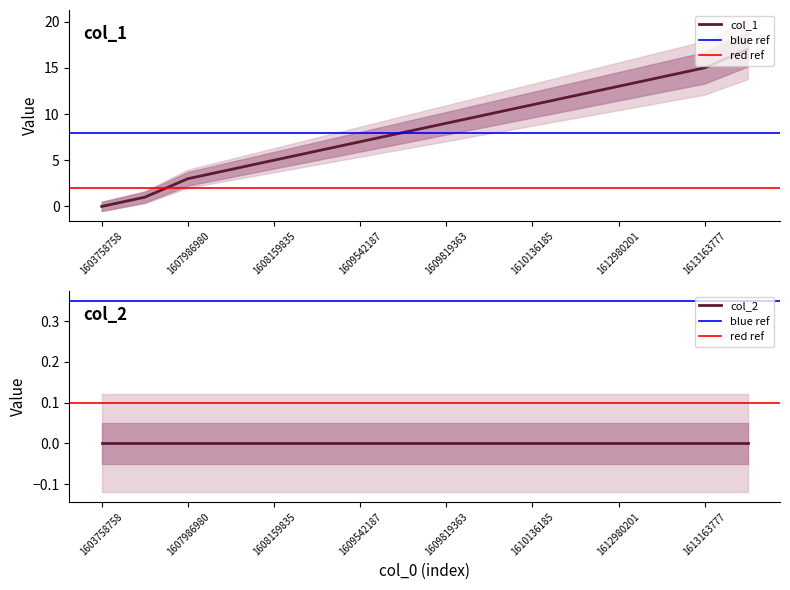

The chart shows a value of 12 at 1610143375. True or false?

True